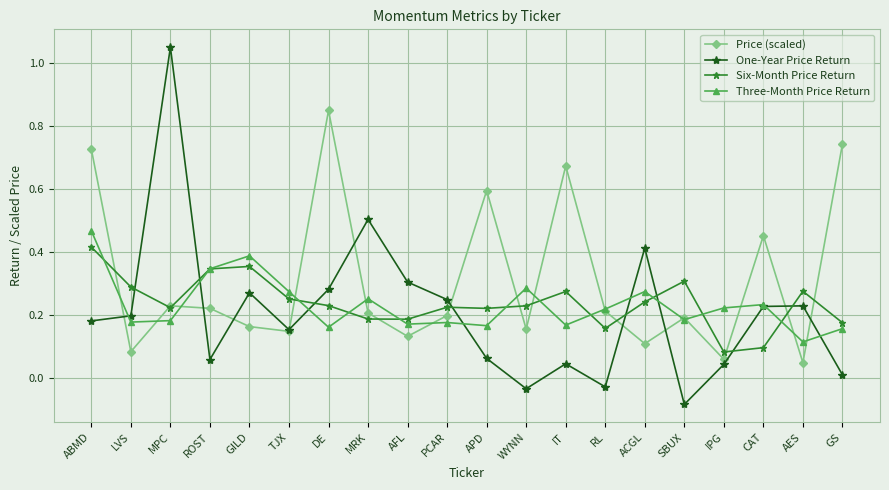

How many distinct data groups are displayed?

4